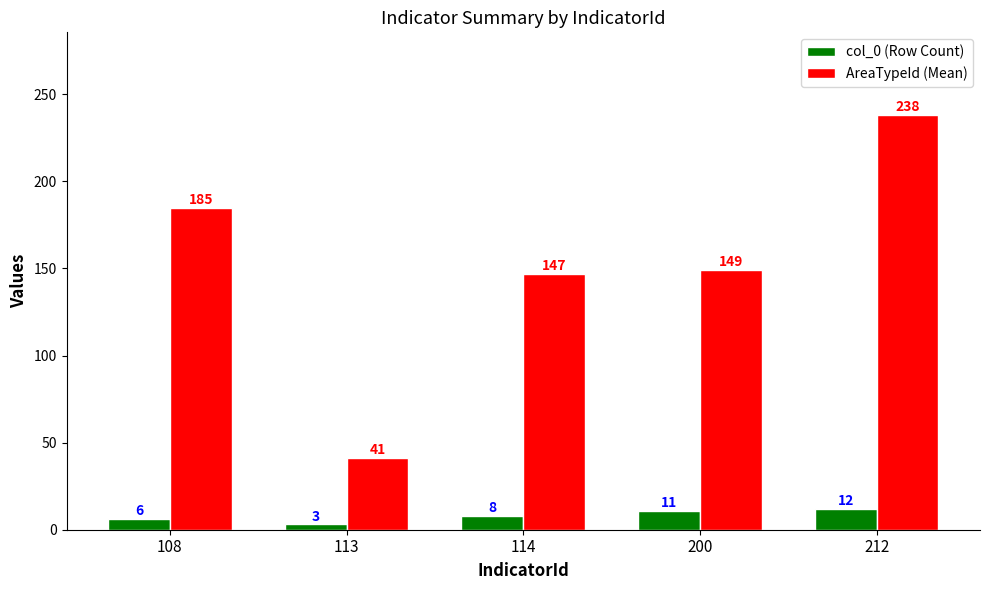

Which series has the largest range (max minus min)?

AreaTypeId (Mean)